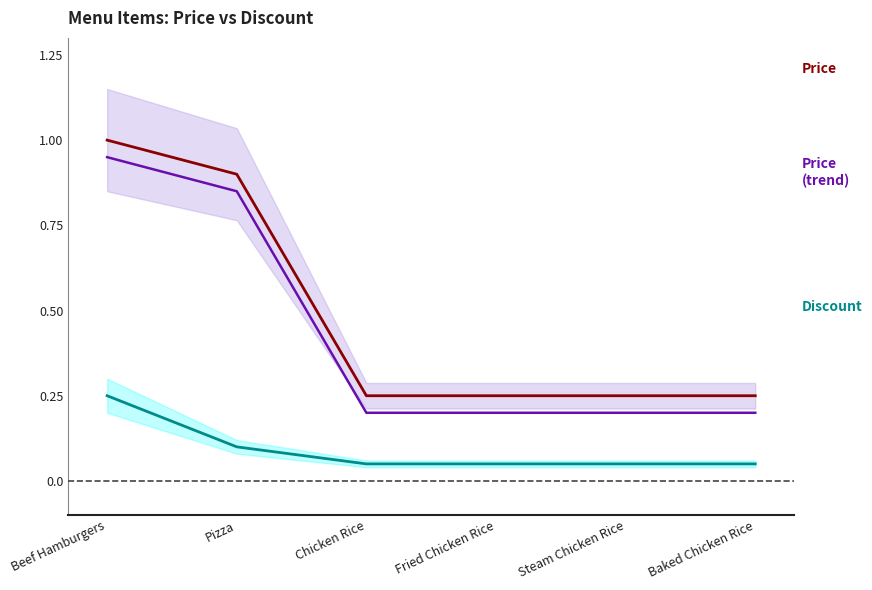

Does the chart display data point markers on the line(s)?

No